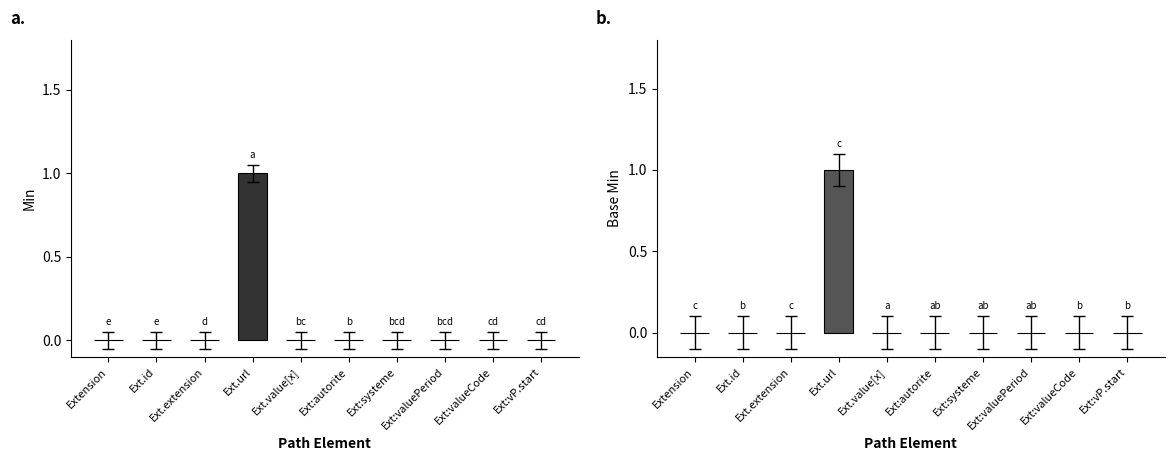

What is the difference between the maximum and second lowest values in the Min series?

1.0